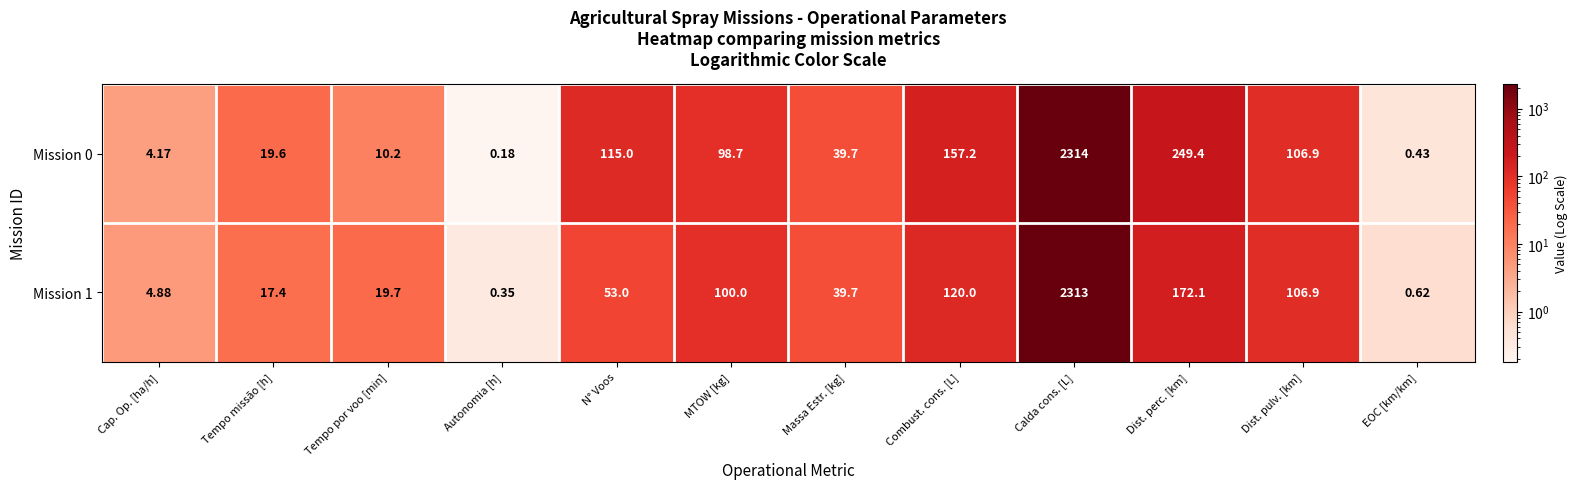

At which label does Mission 0 first exceed 98?

N° Voos